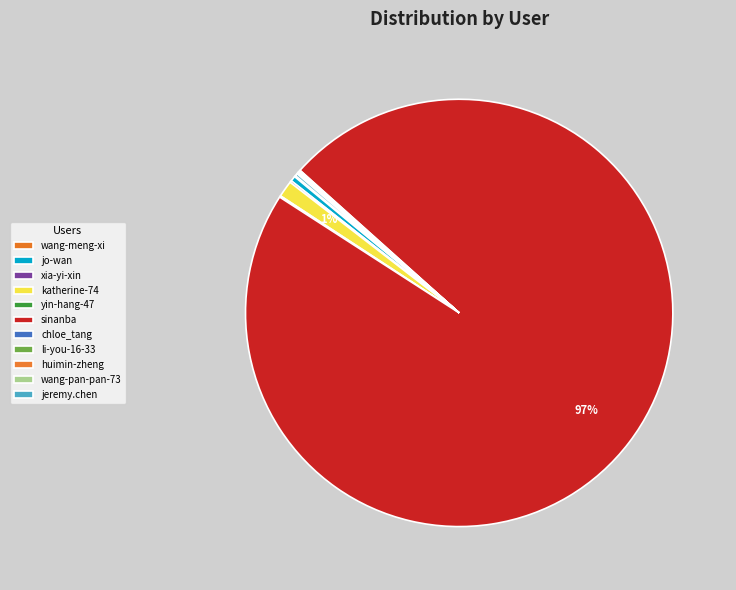

To the nearest percent, what is the average slice percentage?

9%